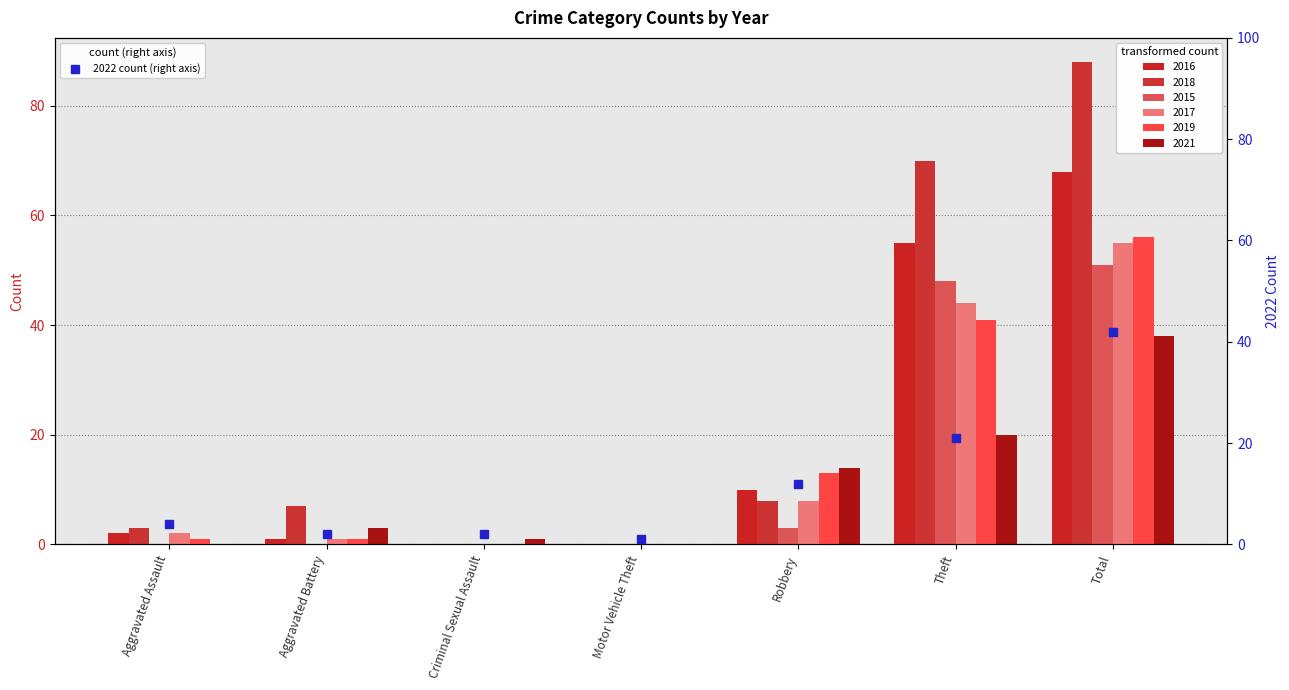

What is the value of the 7th bar from the left?

42